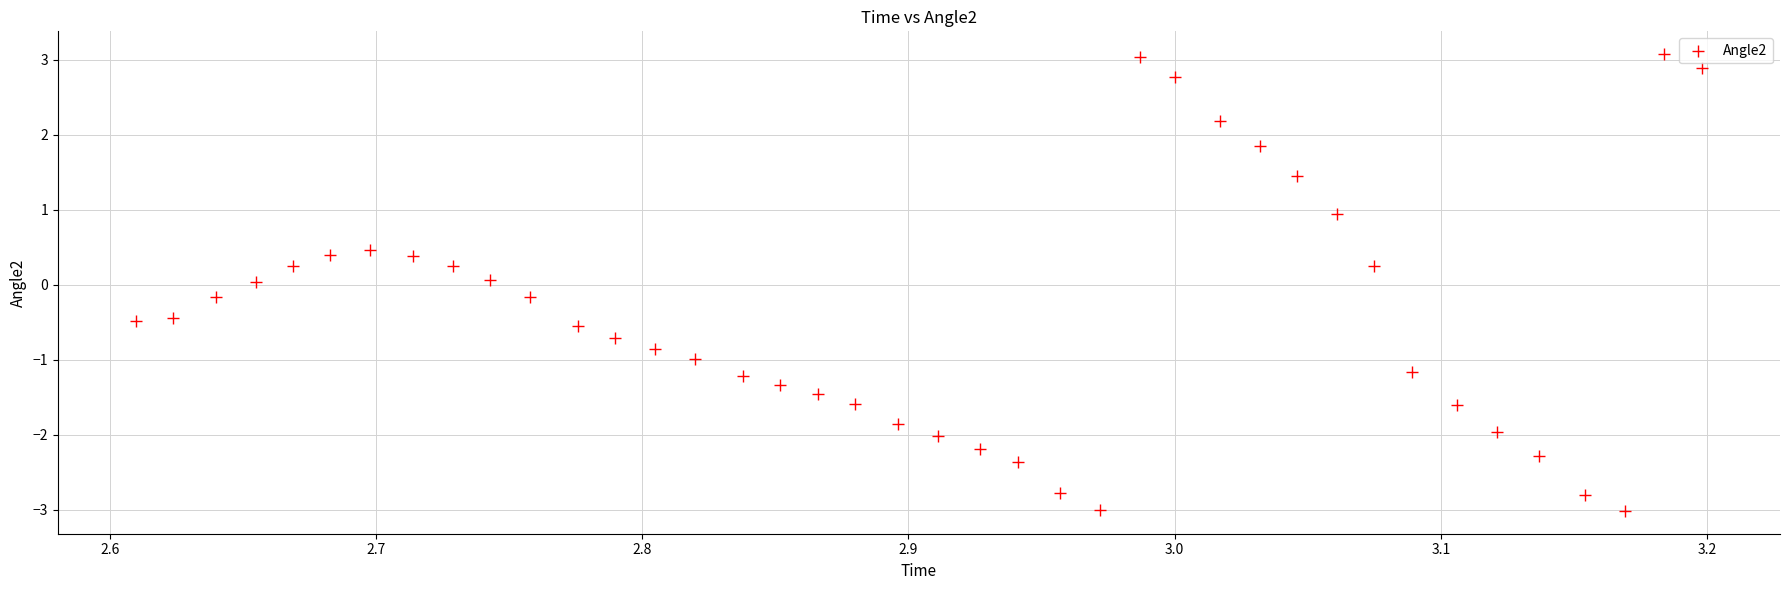

What is the range of X values (max minus min)?

0.6